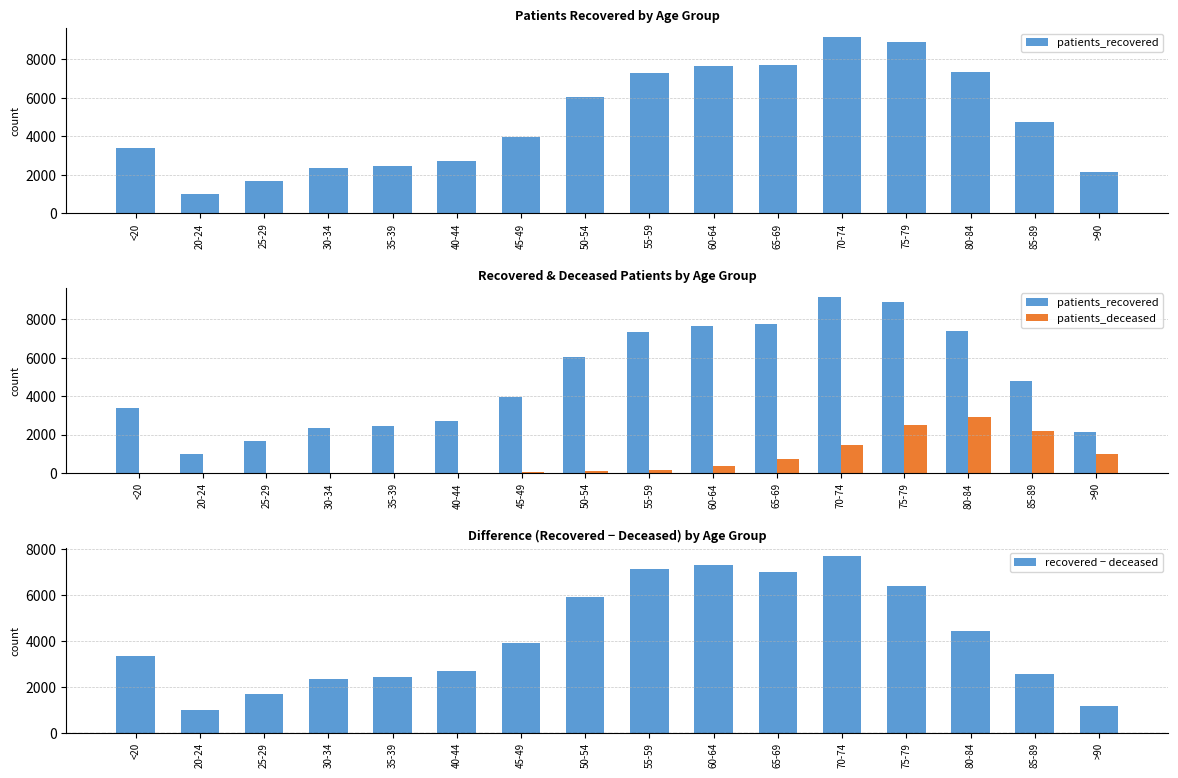

What is the label of the 2nd bar from the left?

20-24